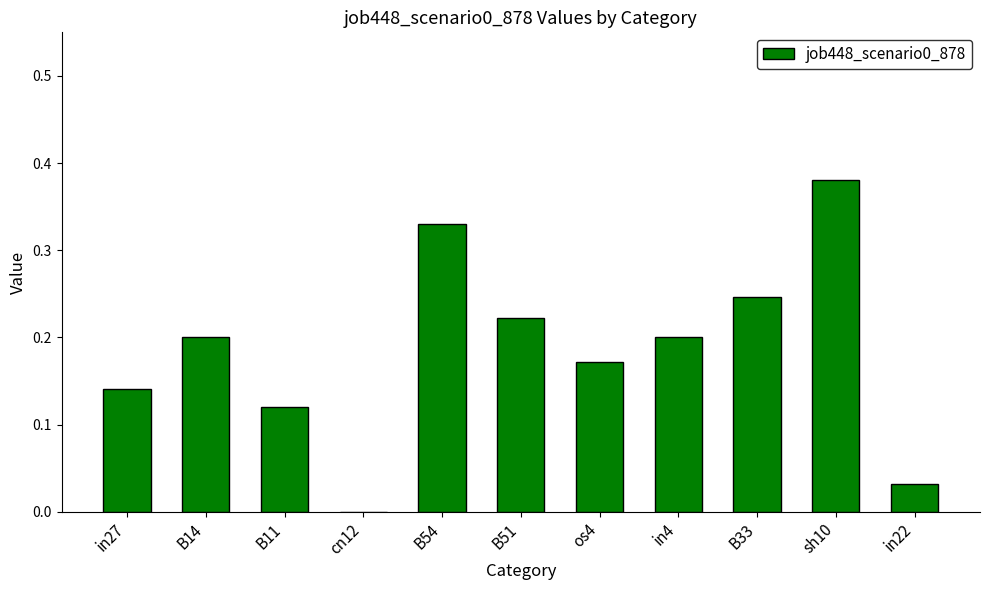

Is it true that the value at B14 is 0.2?

True